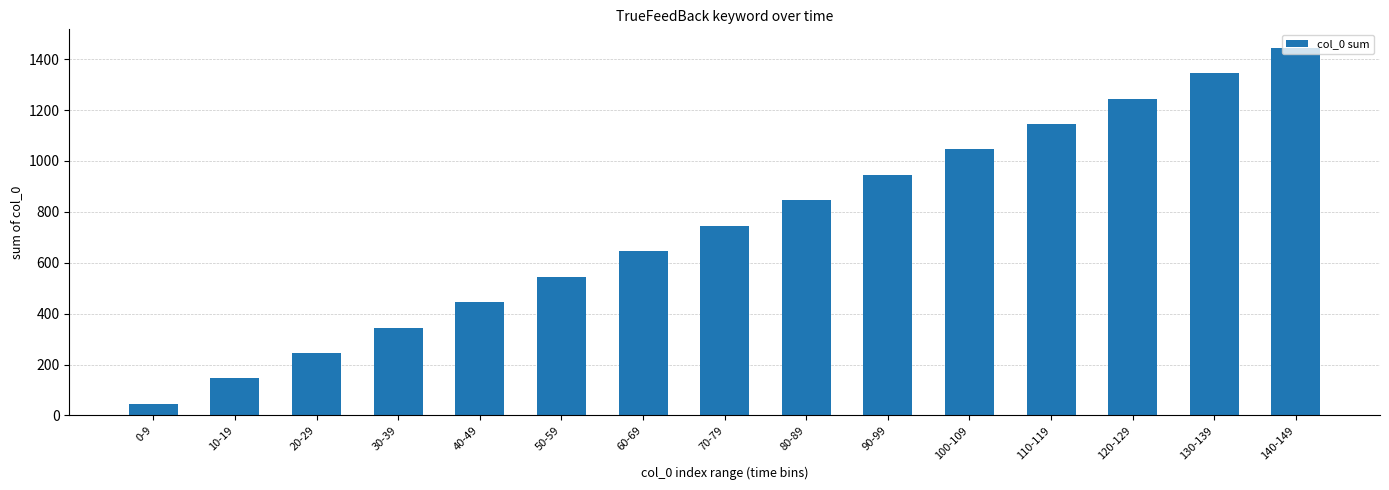

Reading left to right, what are all the values shown in this chart?

0-9=45	10-19=145	20-29=245	30-39=345	40-49=445	50-59=545	60-69=645	70-79=745	80-89=845	90-99=945	100-109=1045	110-119=1145	120-129=1245	130-139=1345	140-149=1445